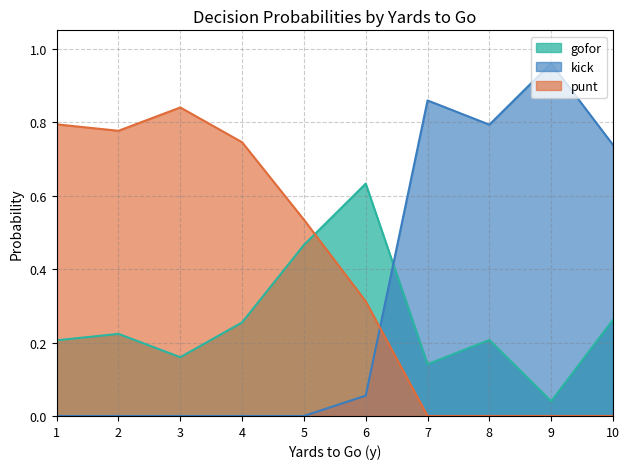

The punt series shows 0.3 at 24. True or false?

False